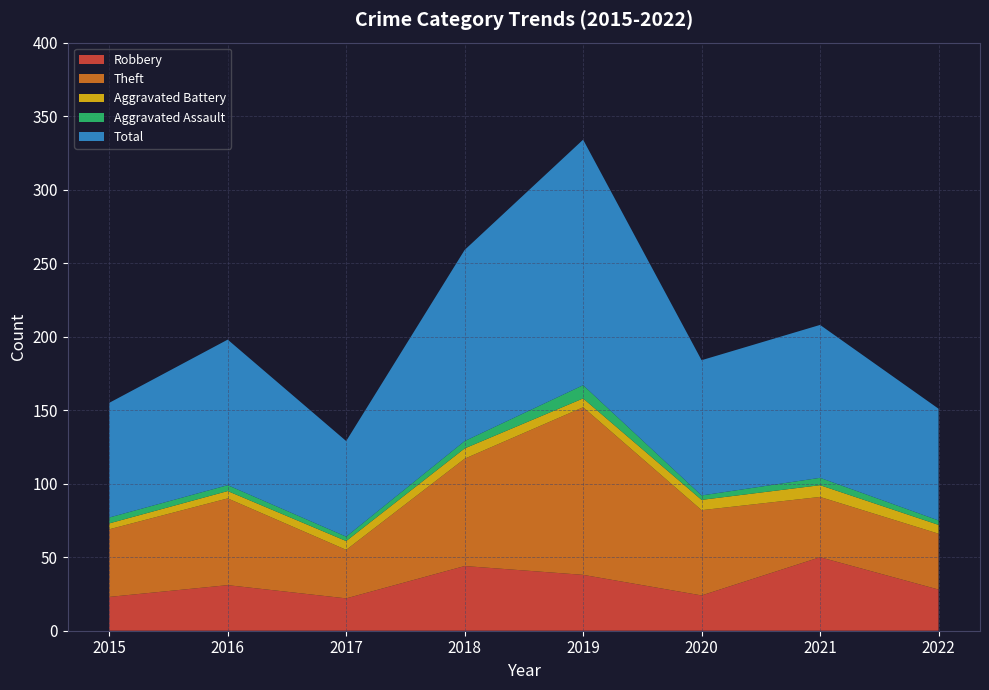

Reading left to right, what are all the values shown in this chart?

Robbery: 23	31	22	44	38	24	50	28
Theft: 46	59	33	73	114	58	41	38
Aggravated Battery: 4	5	6	7	6	7	8	6
Aggravated Assault: 4	4	3	5	9	3	5	3
Total: 78	99	65	130	167	92	104	76